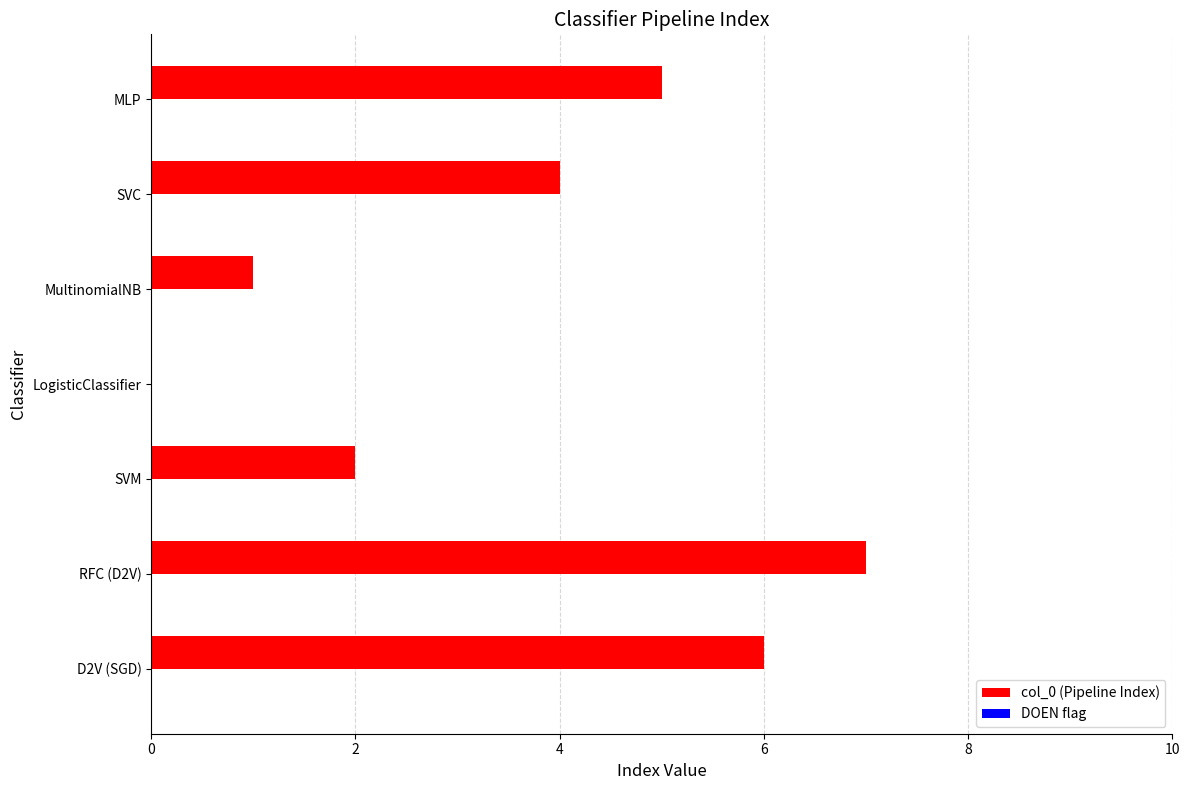

Is it true that the value at LogisticClassifier is 0?

True